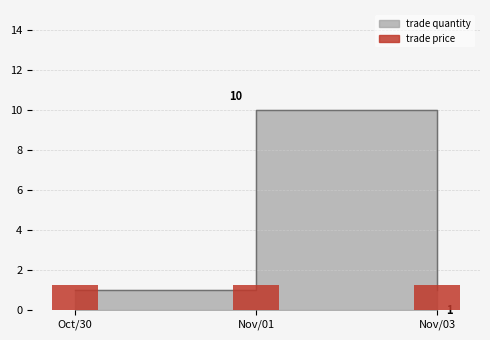

What is the value of the 3rd bar from the left?

1